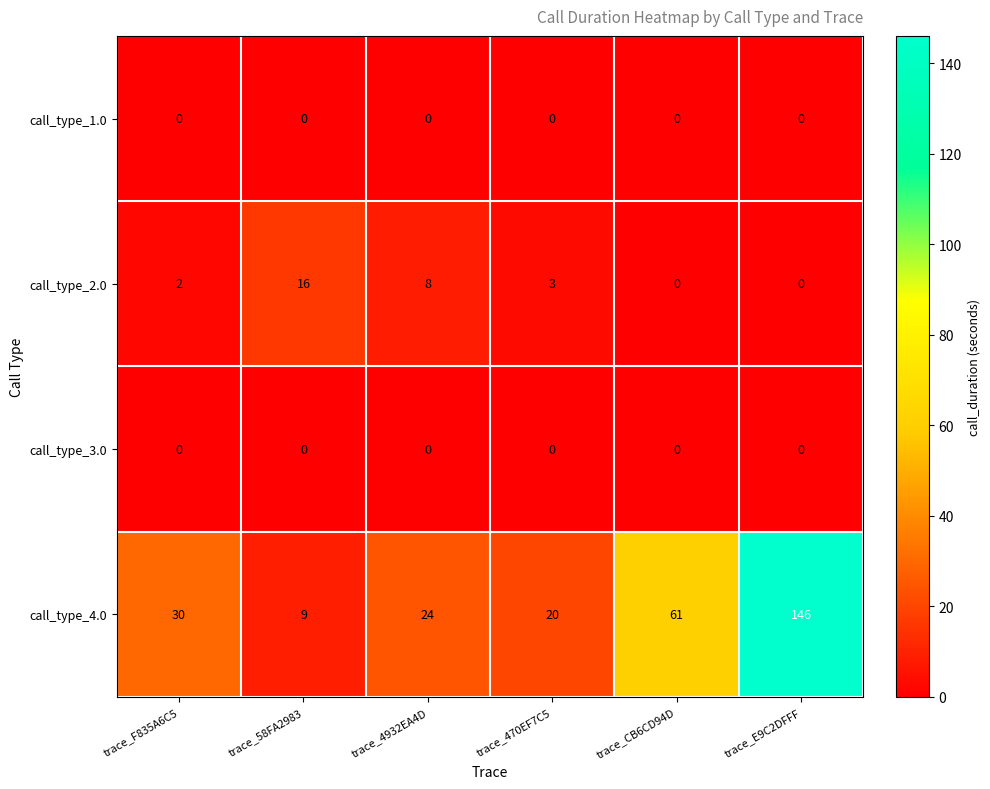

How many distinct data groups are displayed?

4